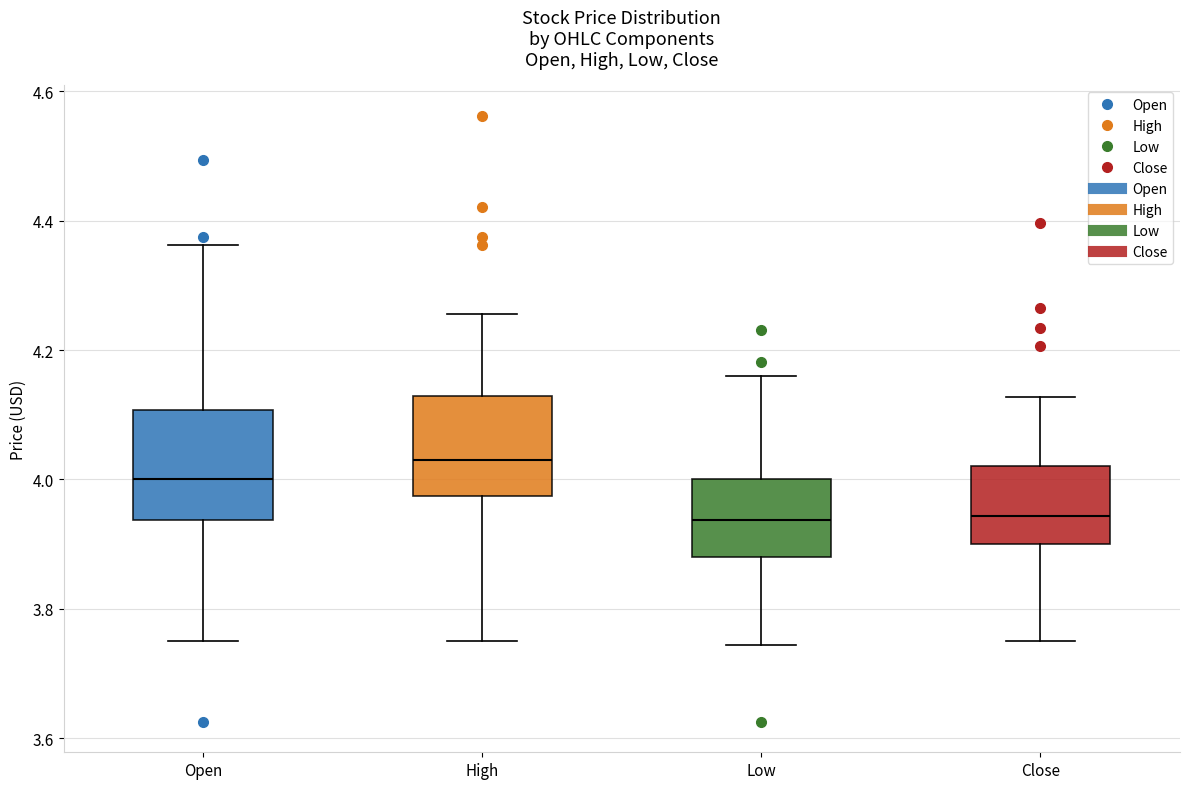

Reading left to right, transcribe this box plot: for each box, give where its median line is, the range the box spans, and where its two whiskers end, as read against the y-axis. The values are not printed on the chart, so give them approximately, as read against the axis.

Open: median 4.00, box 3.94 to 4.10, whiskers 3.76 to 4.36
High: median 4.02, box 3.98 to 4.12, whiskers 3.76 to 4.26
Low: median 3.94, box 3.88 to 4.00, whiskers 3.74 to 4.16
Close: median 3.94, box 3.90 to 4.02, whiskers 3.76 to 4.12